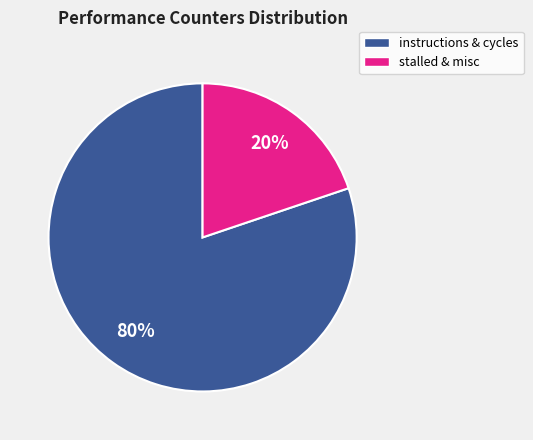

To the nearest percent, what is the difference between the largest and smallest slice percentages?

60%